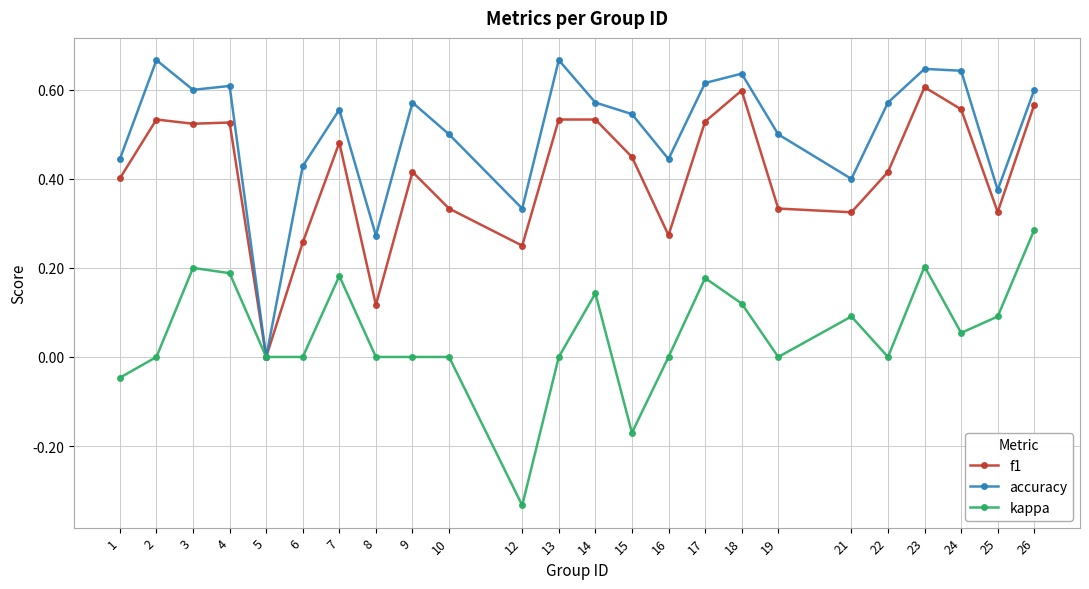

Which category has the lowest value across all series?

12